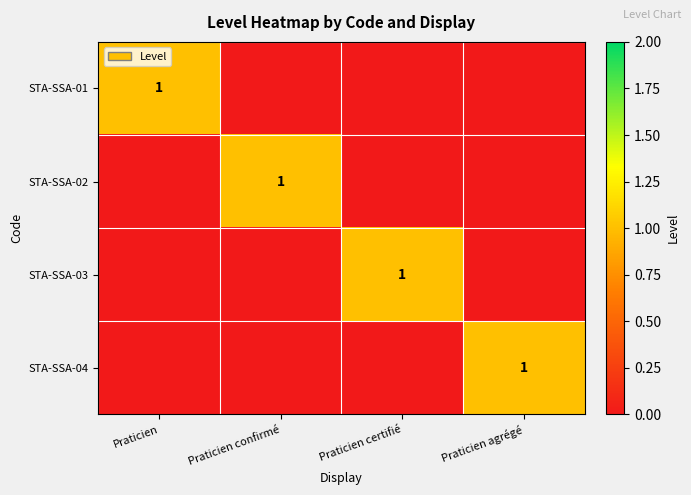

Is it true that STA-SSA-04 equals 1 at Praticien agrégé?

True